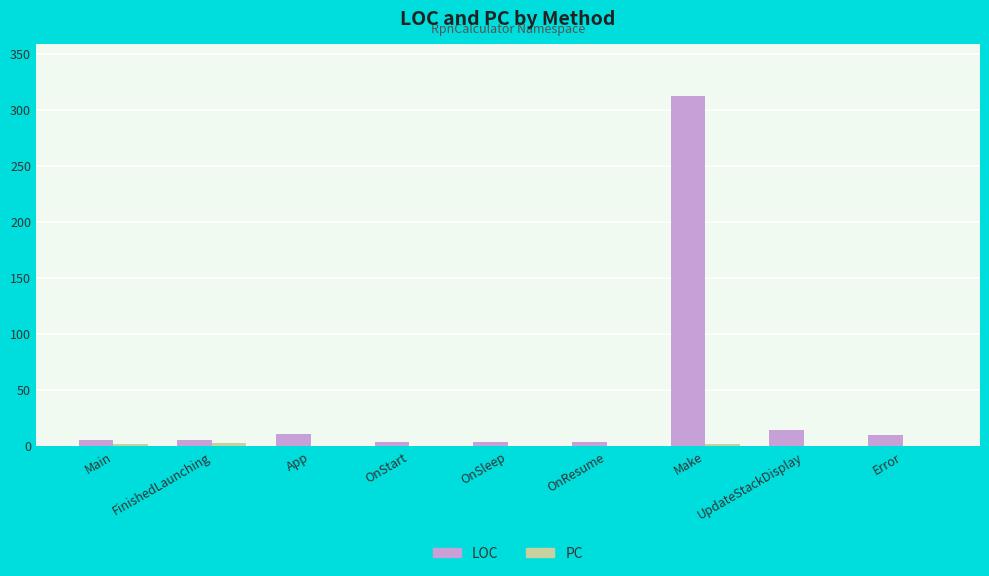

What is the sum of all LOC values?

364